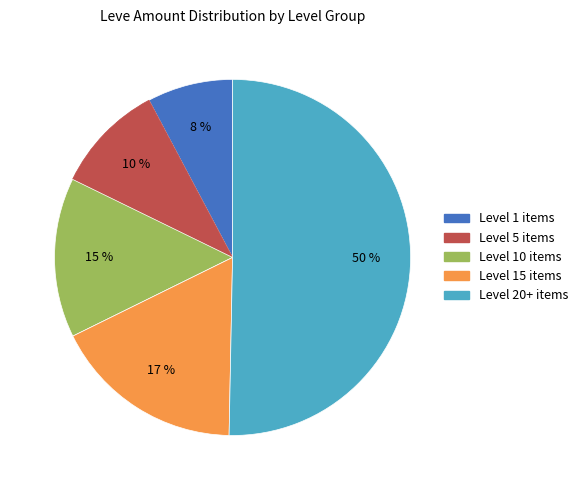

Is the sum of Level 15 items and Level 20+ items greater than half?

Yes